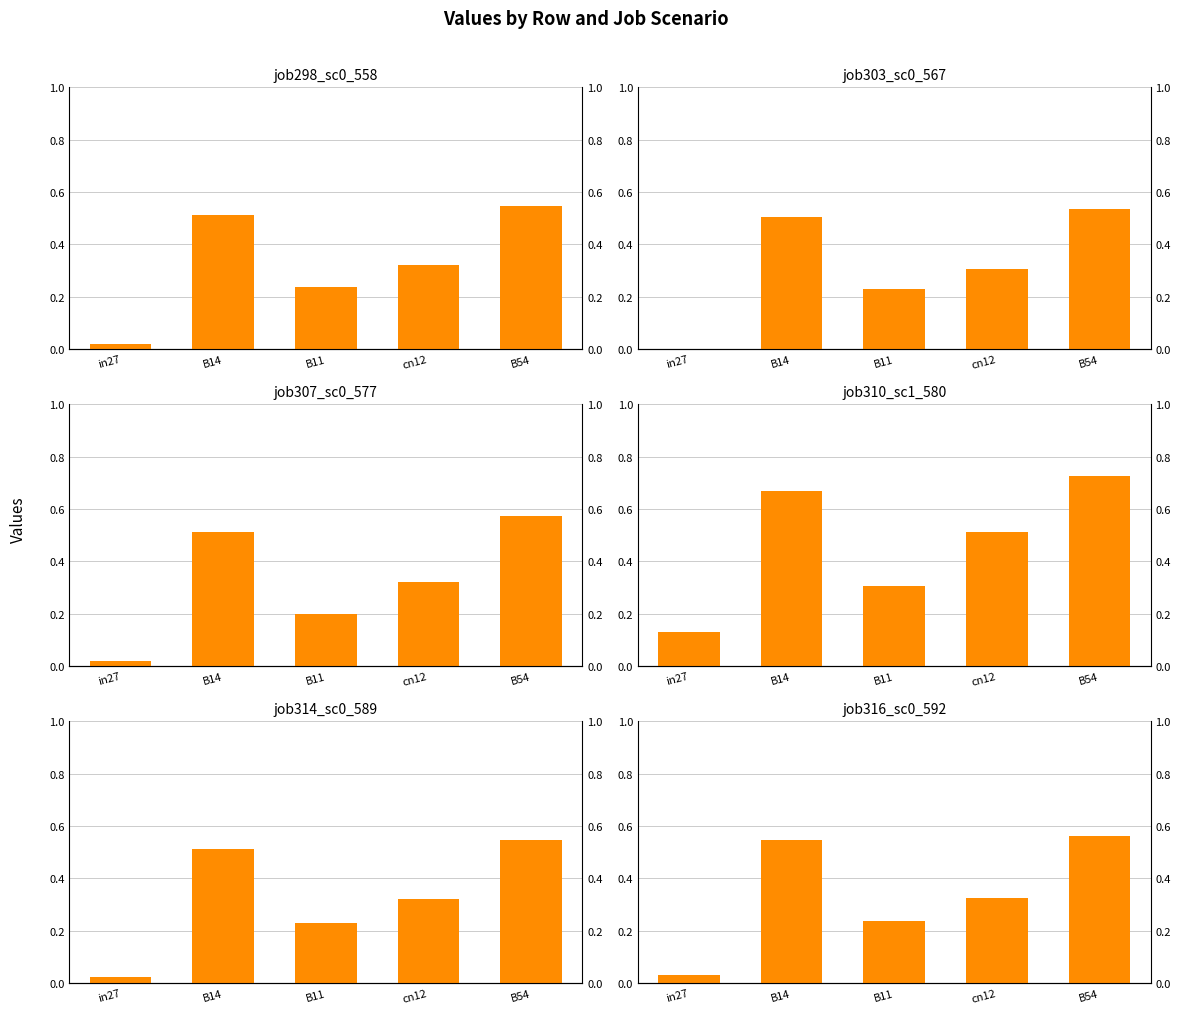

The job314_scenario0_589 series shows 0.0 at in27. True or false?

True